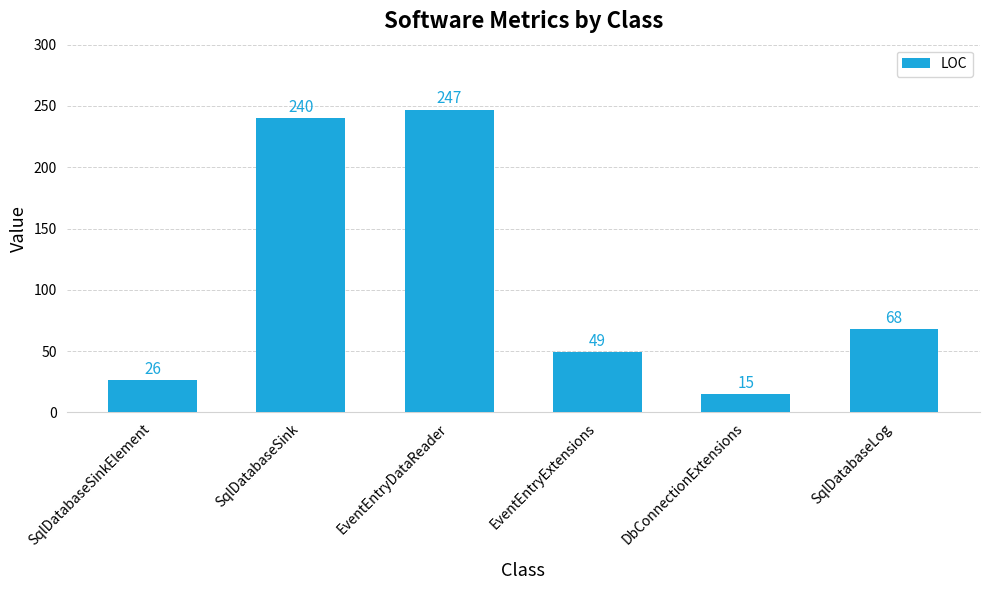

What is the sum of the values at EventEntryExtensions and SqlDatabaseSink?

289